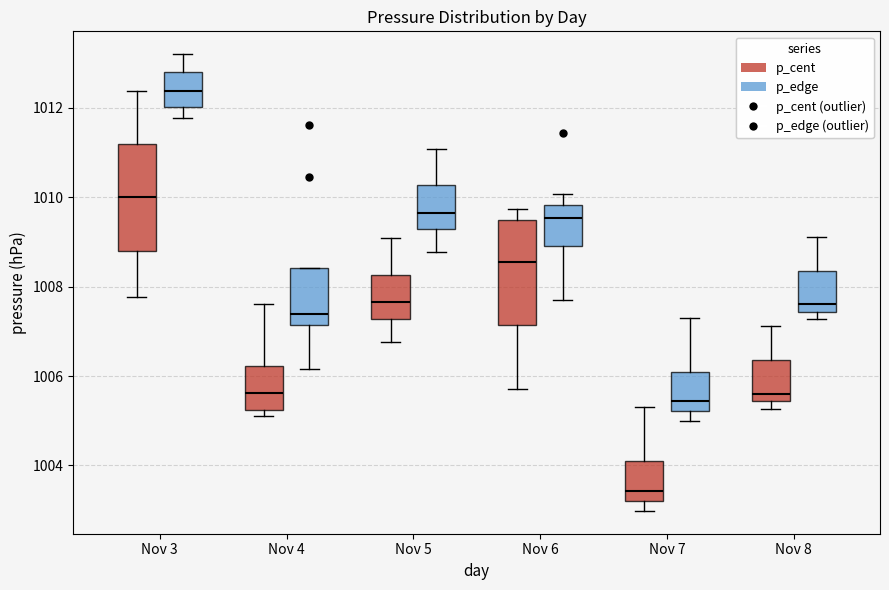

Reading left to right, transcribe this box plot: for each box, give where its median line is, the range the box spans, and where its two whiskers end, as read against the y-axis. The values are not printed on the chart, so give them approximately, as read against the axis.

Nov 3 (p_cent): median 1010.0, box 1008.8 to 1011.2, whiskers 1007.8 to 1012.4
Nov 3 (p_edge): median 1012.4, box 1012.0 to 1012.8, whiskers 1011.8 to 1013.2
Nov 4 (p_cent): median 1005.6, box 1005.2 to 1006.2, whiskers 1005.2 (just below the box's lower edge) to 1007.6
Nov 4 (p_edge): median 1007.4, box 1007.2 to 1008.4, whiskers 1006.2 to 1008.4
Nov 5 (p_cent): median 1007.6, box 1007.2 to 1008.2, whiskers 1006.8 to 1009.0
Nov 5 (p_edge): median 1009.6, box 1009.2 to 1010.2, whiskers 1008.8 to 1011.0
Nov 6 (p_cent): median 1008.6, box 1007.2 to 1009.4, whiskers 1005.8 to 1009.8
Nov 6 (p_edge): median 1009.6, box 1009.0 to 1009.8, whiskers 1007.8 to 1010.0
Nov 7 (p_cent): median 1003.4, box 1003.2 to 1004.0, whiskers 1003.0 to 1005.4
Nov 7 (p_edge): median 1005.4, box 1005.2 to 1006.0, whiskers 1005.0 to 1007.4
Nov 8 (p_cent): median 1005.6, box 1005.4 to 1006.4, whiskers 1005.2 to 1007.2
Nov 8 (p_edge): median 1007.6, box 1007.4 to 1008.4, whiskers 1007.2 to 1009.2